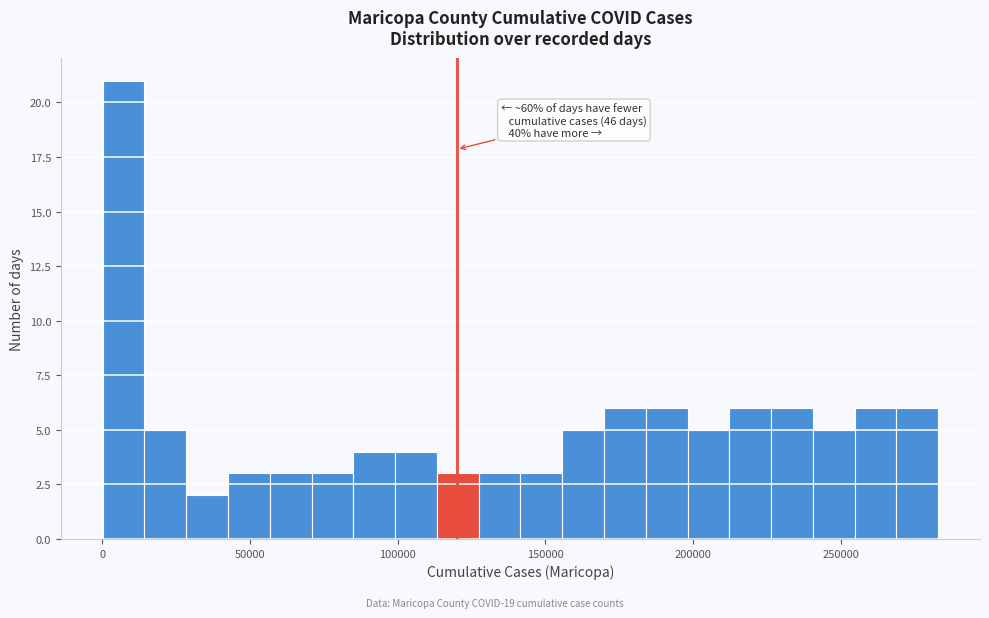

Around what value on the x-axis is the tallest bar? Give the approximate position of its centre, as read against the axis.

5000